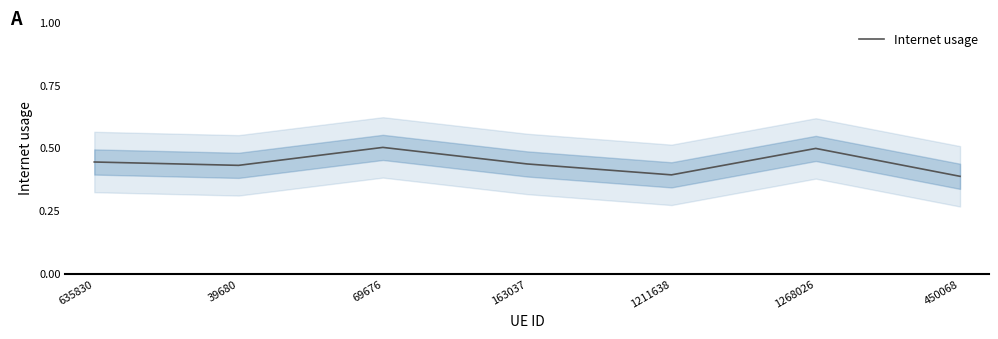

The value at 1211638 is 0.4. True or false?

True